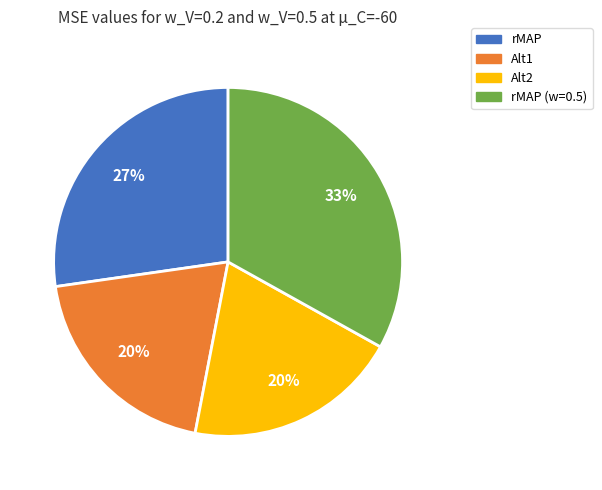

To the nearest percent, what is the difference between the largest and smallest slice percentages?

13%